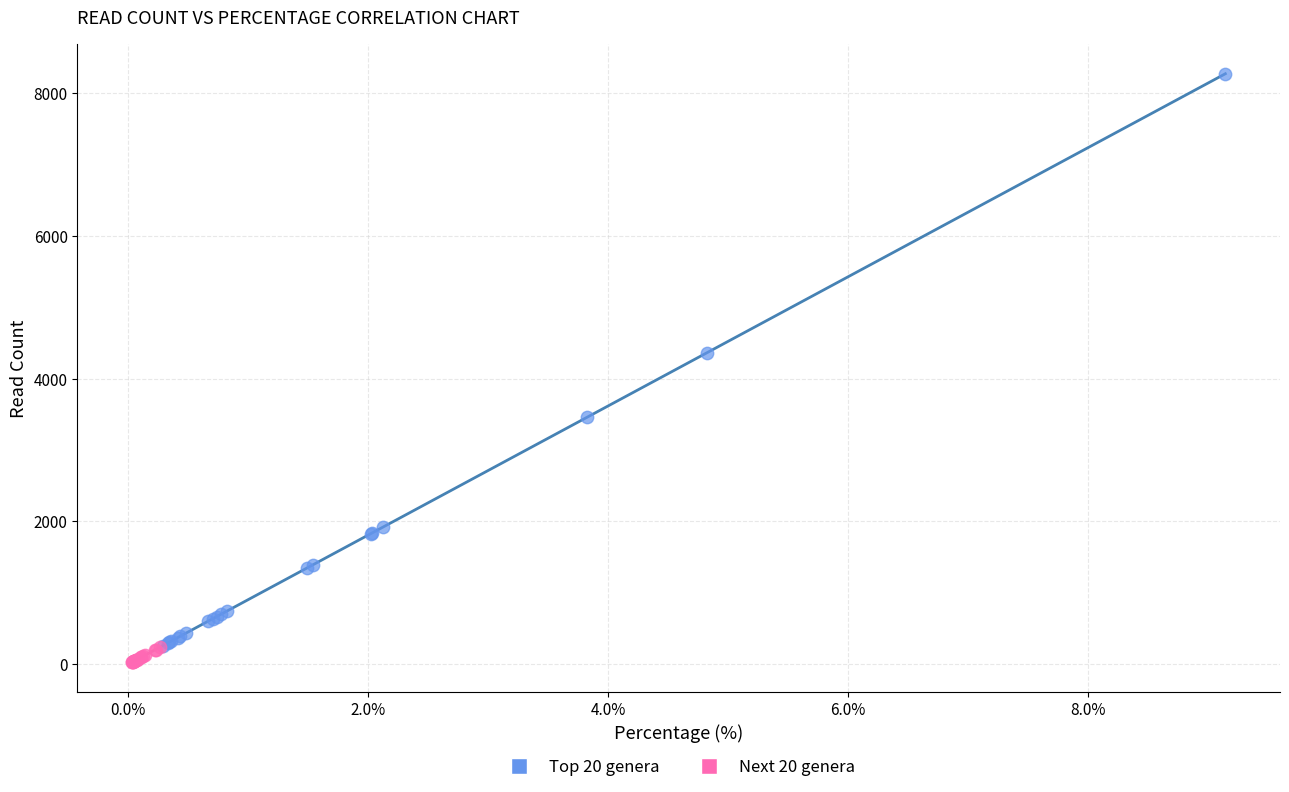

Which series has the largest Y range (max minus min)?

Top 20 genera